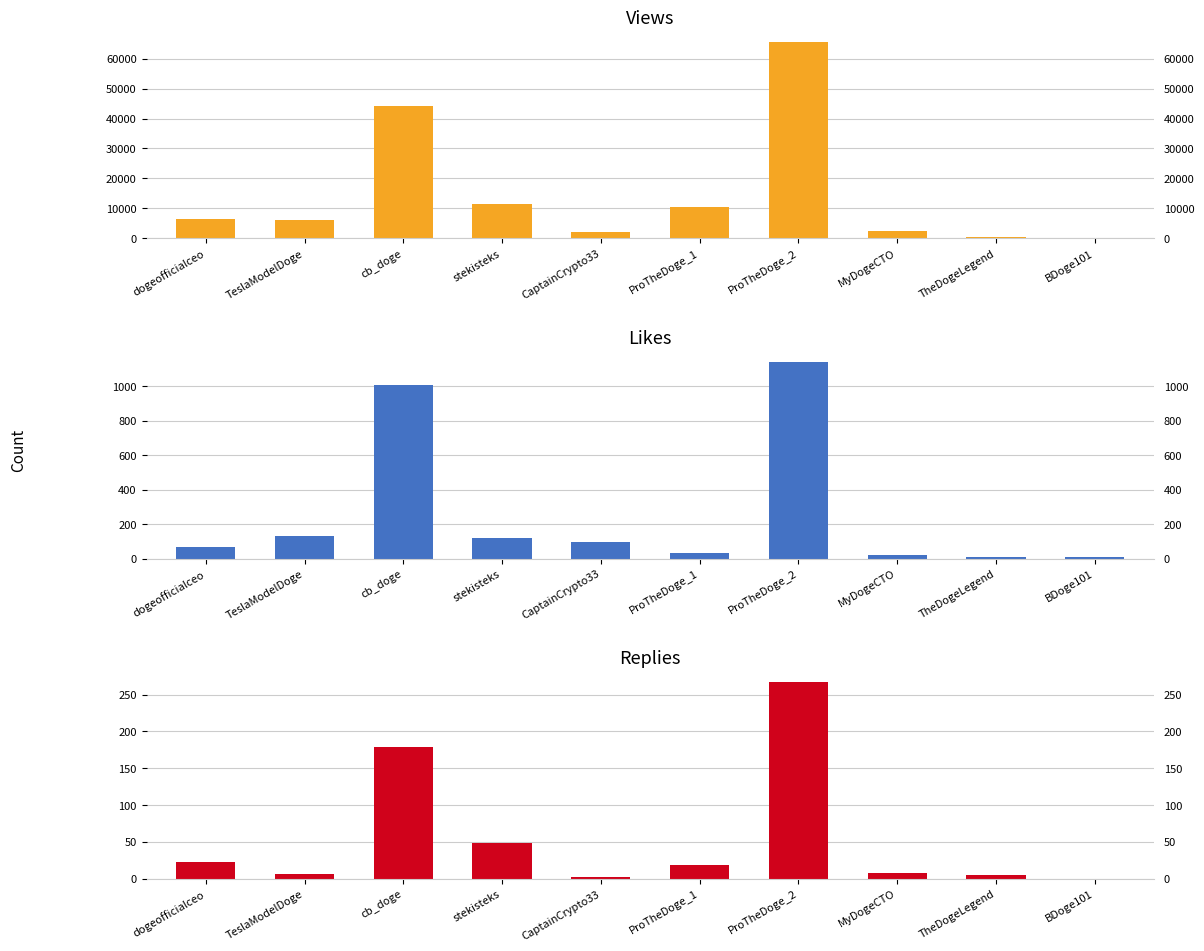

Is the value of Likes at BDoge101 greater than the value of Views at BDoge101?

No